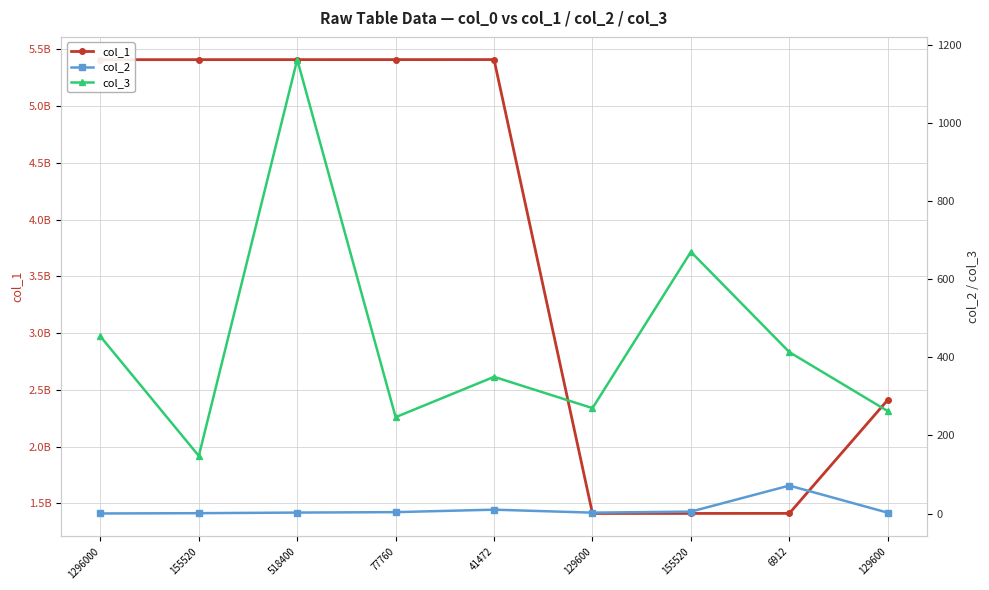

What is the difference between the maximum and second lowest values in the col_3 series?

915.2